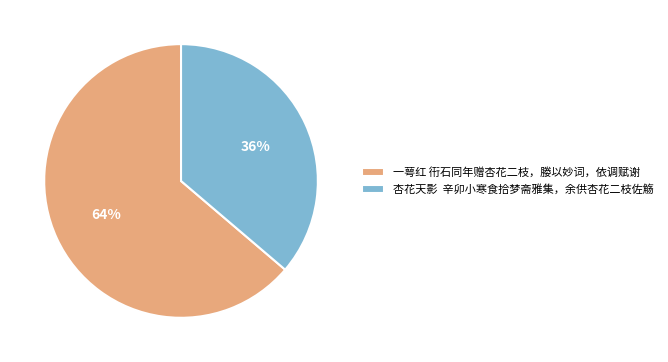

Is it true that 一萼红 衎石同年赠杏花二枝，媵以妙词，依调赋谢 is 75% of the pie?

False